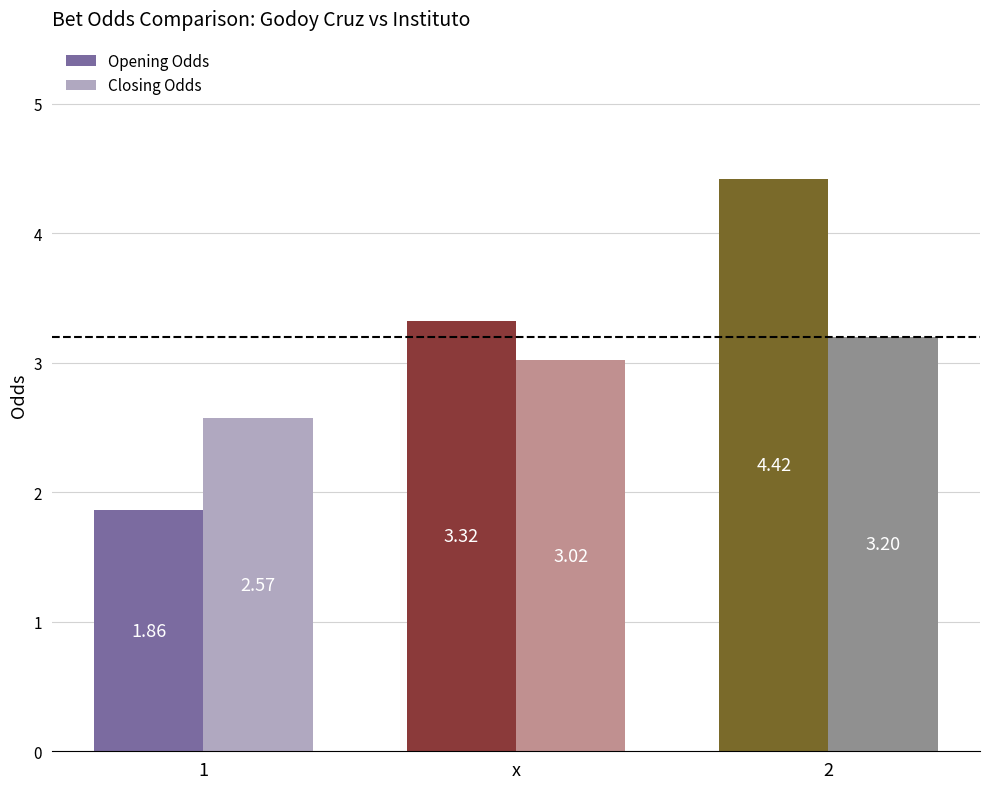

List the labels in order of Closing Odds value, largest first.

2, x, 1